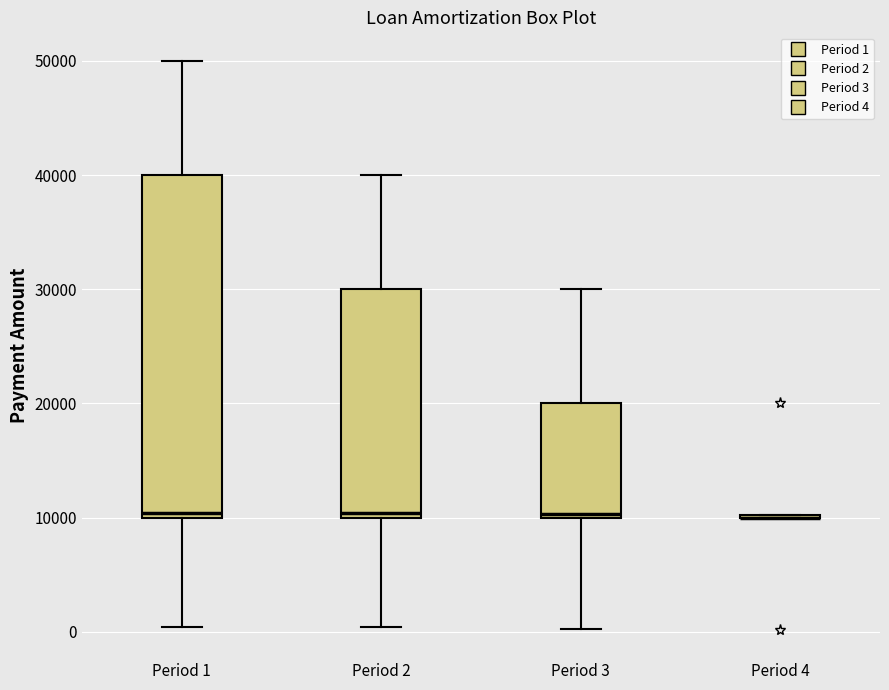

Reading left to right, transcribe this box plot: for each box, give where its median line is, the range the box spans, and where its two whiskers end, as read against the y-axis. The values are not printed on the chart, so give them approximately, as read against the axis.

Period 1: median 10000 (just above the box's lower edge), box 10000 to 40000, whiskers 0 to 50000
Period 2: median 10000 (just above the box's lower edge), box 10000 to 30000, whiskers 0 to 40000
Period 3: median 10000, box 10000 to 20000, whiskers 0 to 30000
Period 4: box collapsed to a line at 10000, whiskers 10000 to 10000